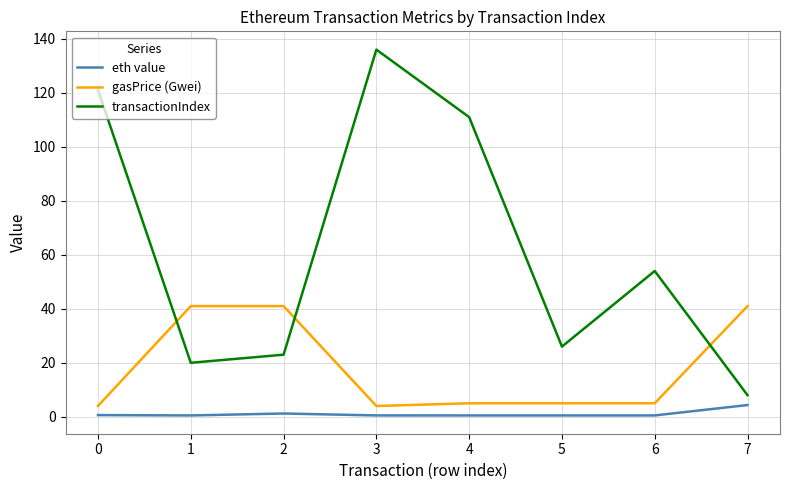

Which series ends up on top after the final intersection of transactionIndex and gasPrice (Gwei)?

gasPrice (Gwei)